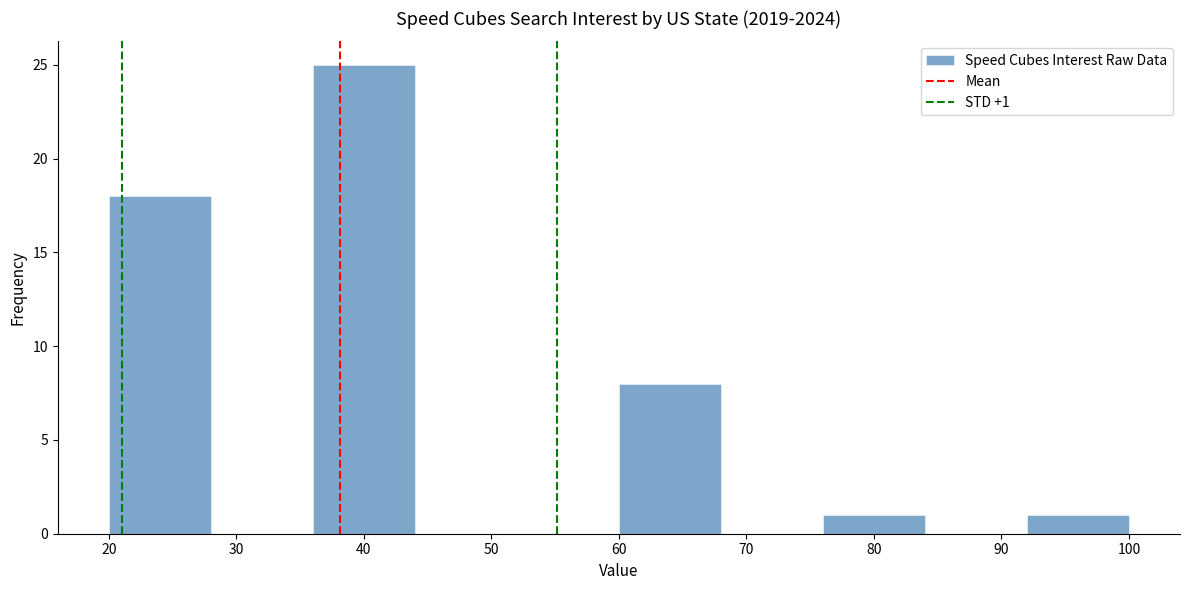

Which range on the x-axis has the tallest bar?

36 to 44